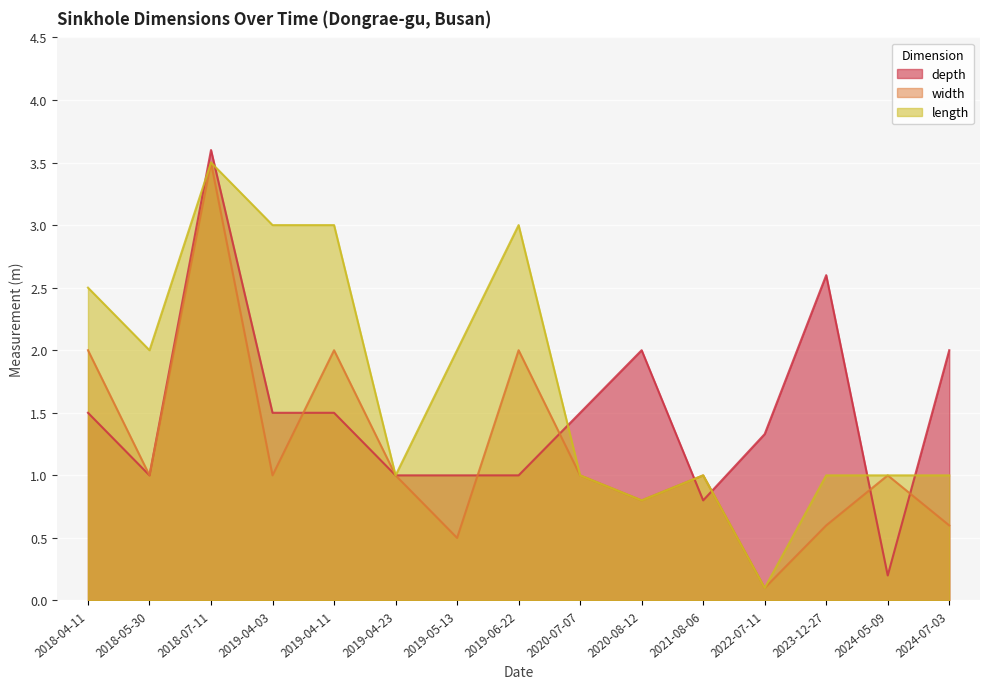

List the series in order of their peak value, highest first.

depth, width, length